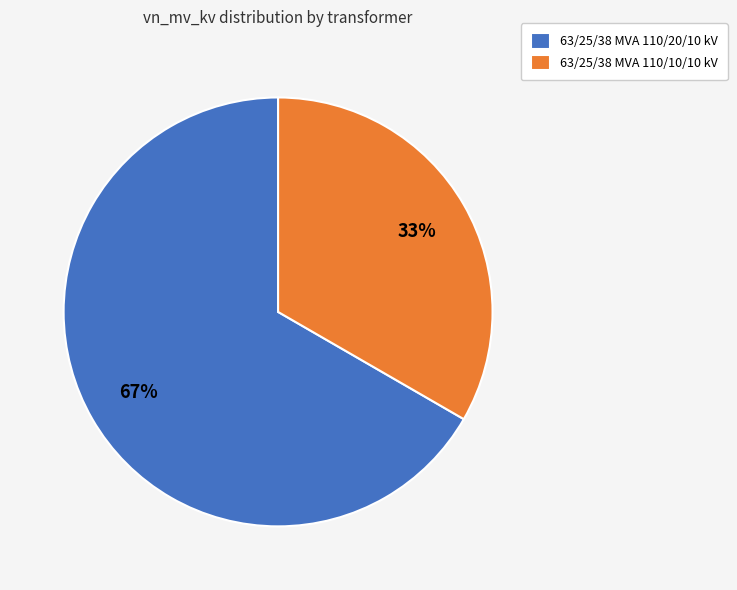

Rank the categories by value from highest to lowest.

63/25/38 MVA 110/20/10 kV, 63/25/38 MVA 110/10/10 kV